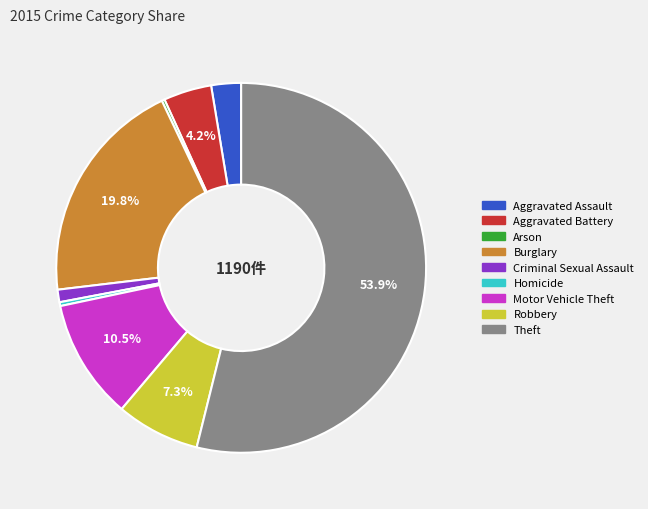

What percentage is the Criminal Sexual Assault slice, to the nearest percent?

1%